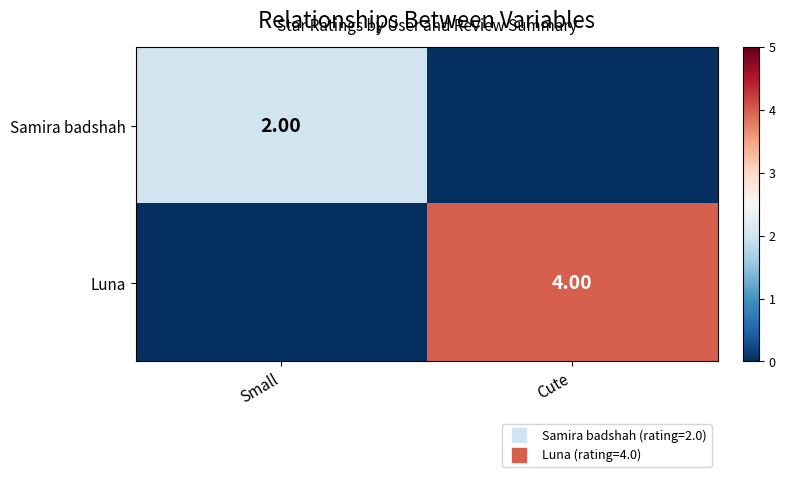

How many values in Luna are above zero?

1